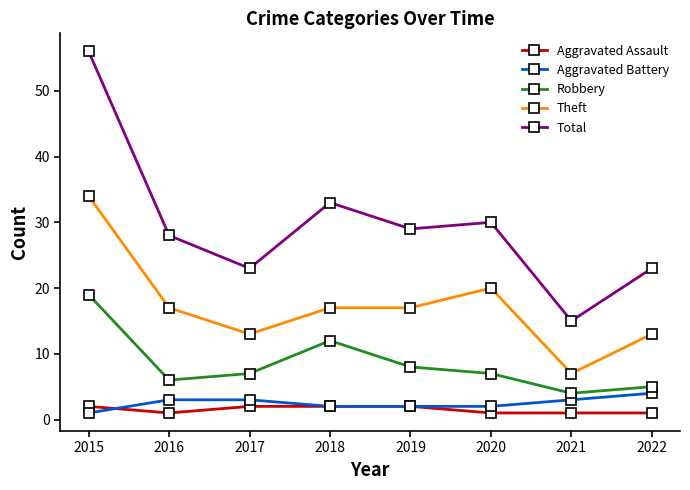

Does the chart display data point markers on the line(s)?

Yes